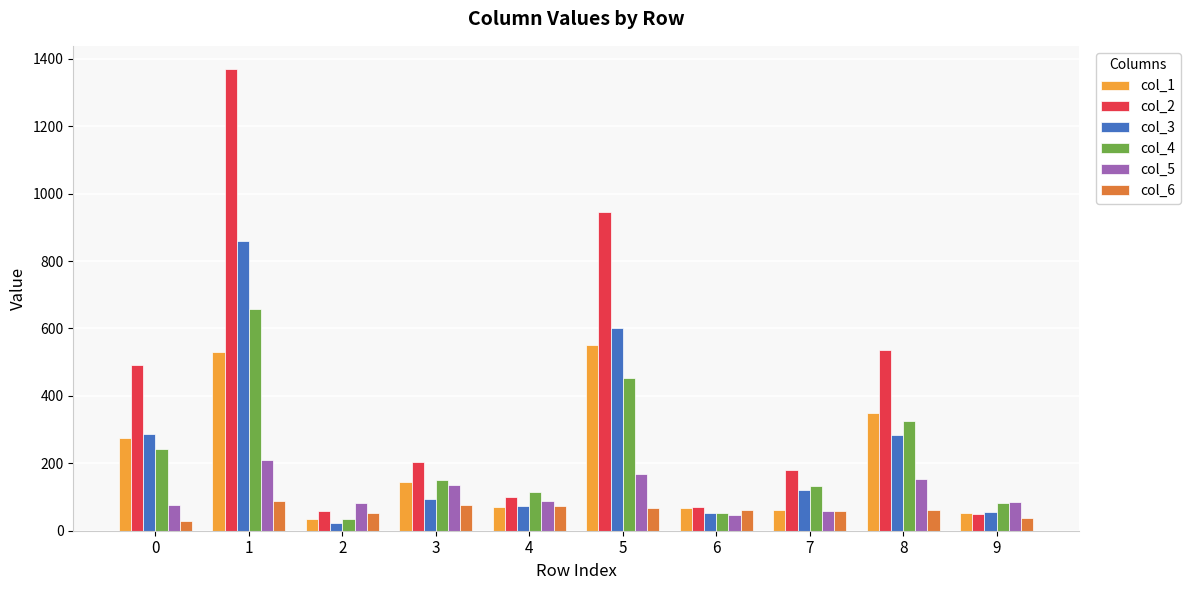

Is it true that col_1 equals 226 at 3?

False